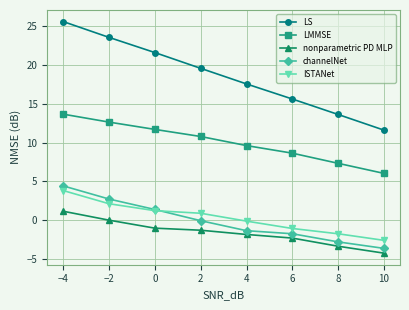

What is the average value of the LS series?

18.6